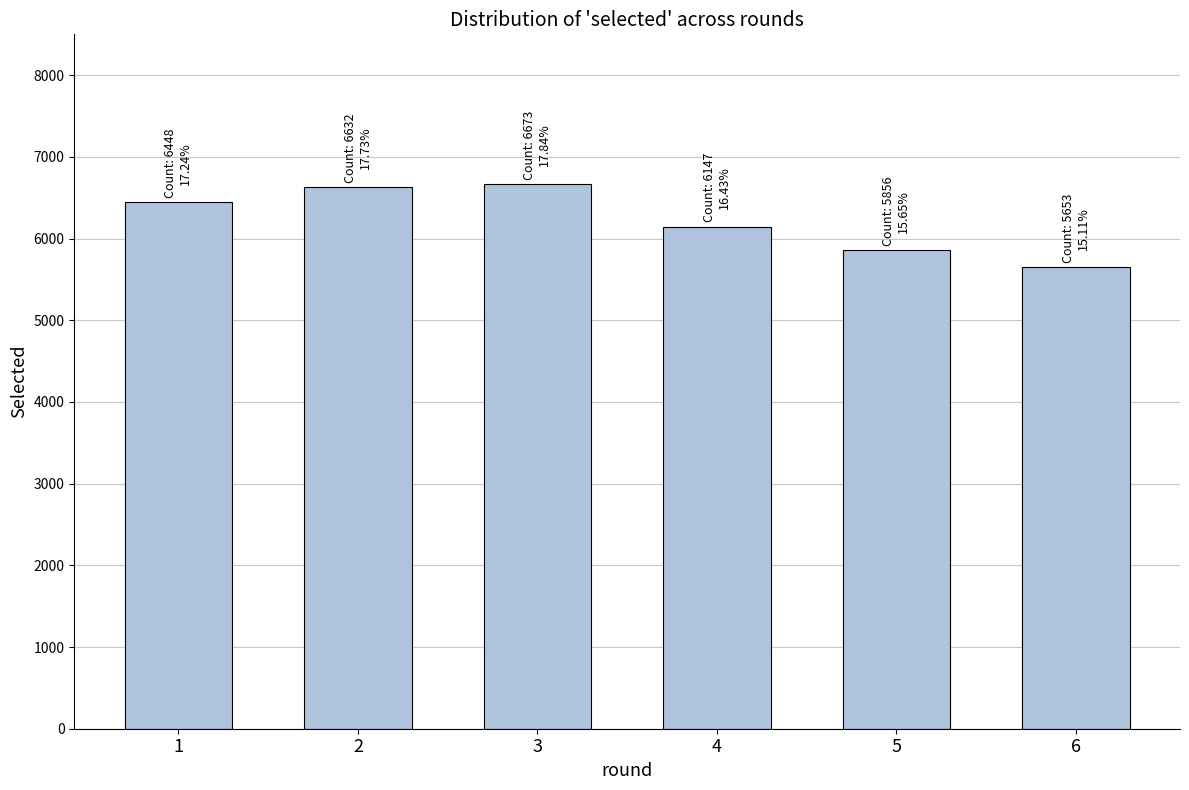

True or false: the data shows 5856 at 5.

True